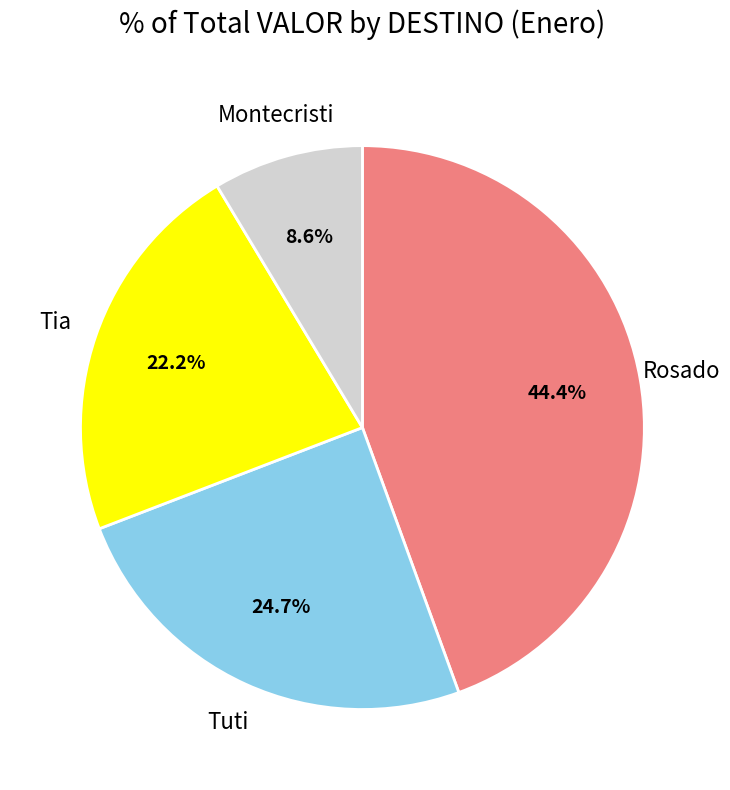

Is there any slice that represents more than half of the pie?

No